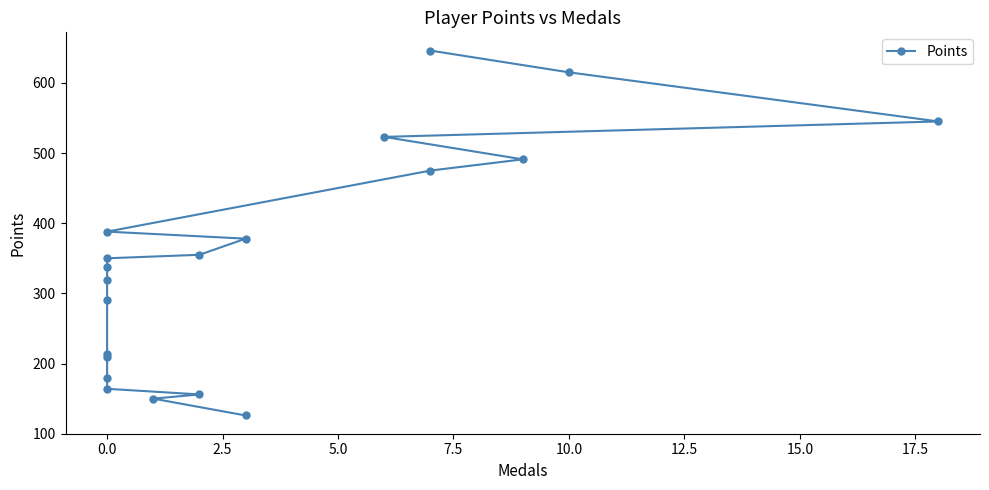

Reading left to right, what are all the values shown in this chart?

646	615	545	523	491	475	388	378	355	350	337	319	291	213	210	179	164	156	150	126